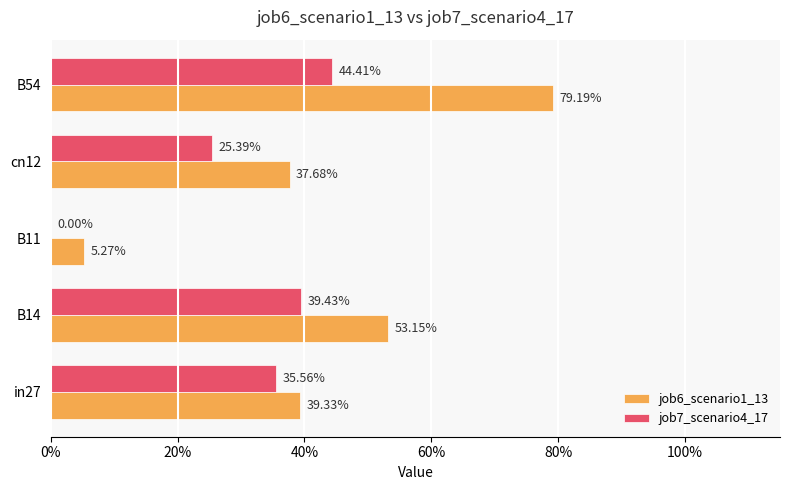

What are all the series names shown in the legend?

job6_scenario1_13, job7_scenario4_17